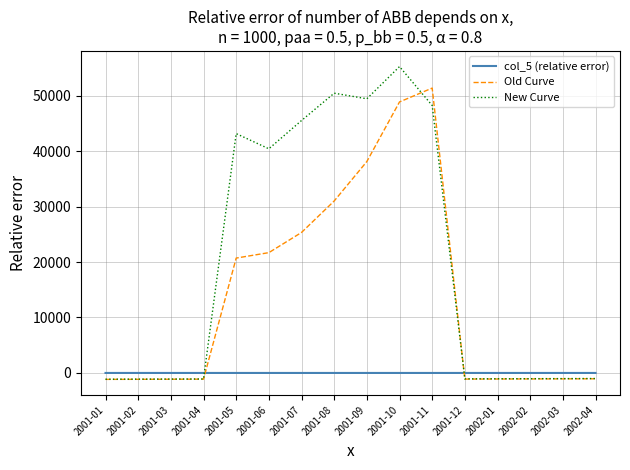

Which series has the largest total across all categories?

New Curve